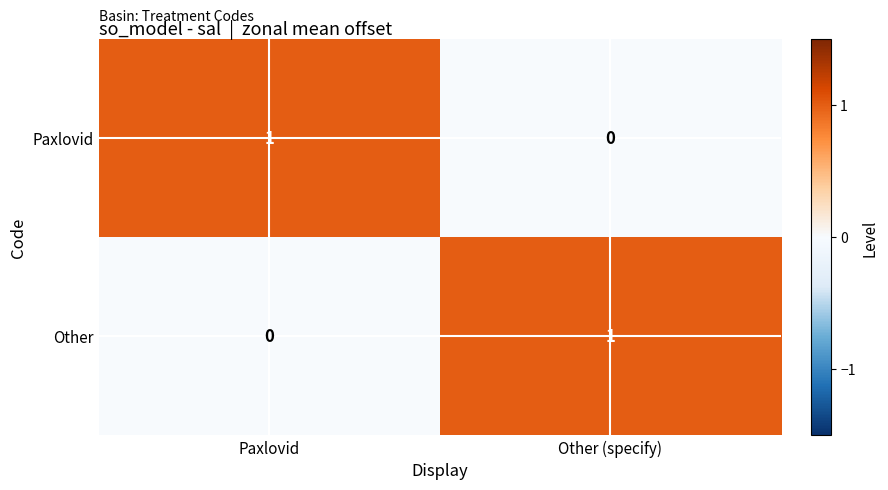

Reading right to left, transcribe all the data shown in this chart.

Paxlovid: Other (specify)=0	Paxlovid=1
Other: Other (specify)=1	Paxlovid=0